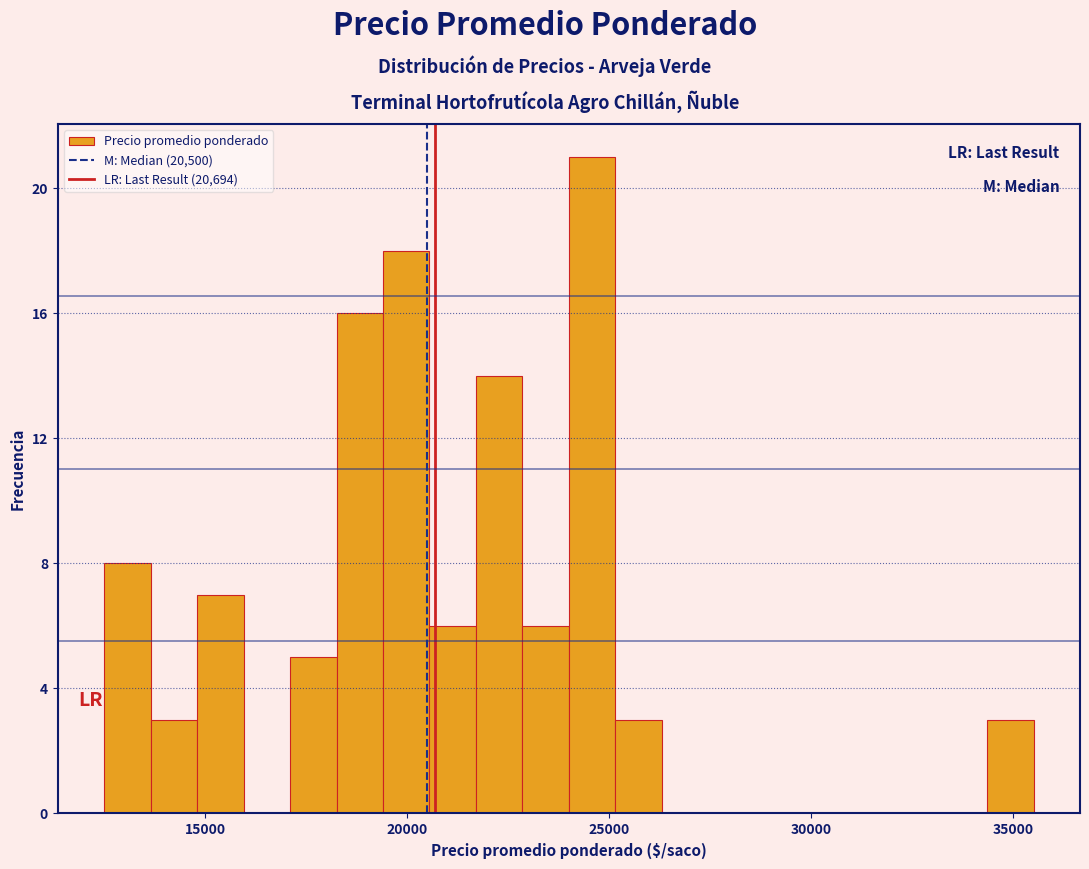

Around what value on the x-axis is the tallest bar? Give the approximate position of its centre, as read against the axis.

24500